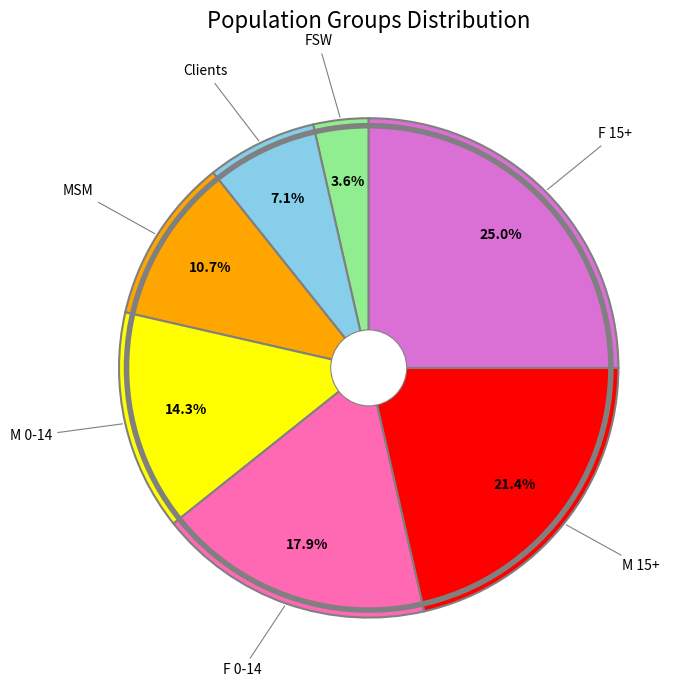

Is there any slice that represents more than half of the pie?

No